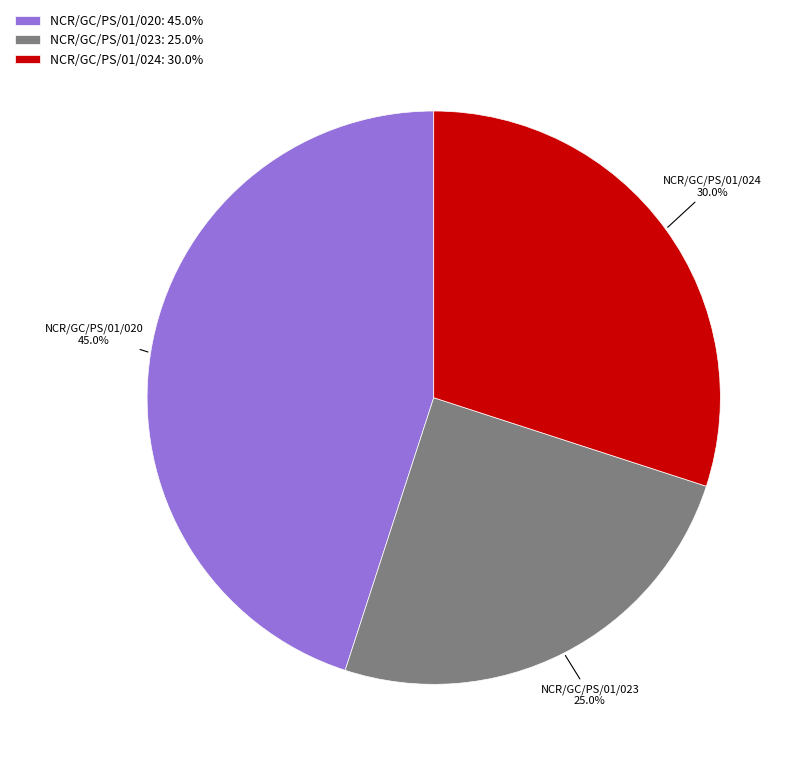

How many slices are in this pie chart?

3